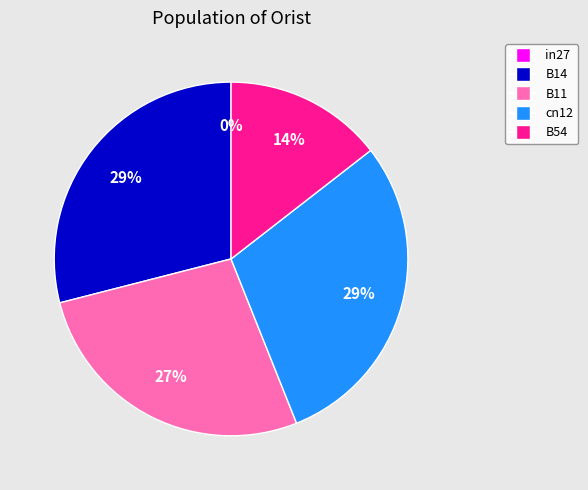

To the nearest percent, what portion does cn12 represent?

29%